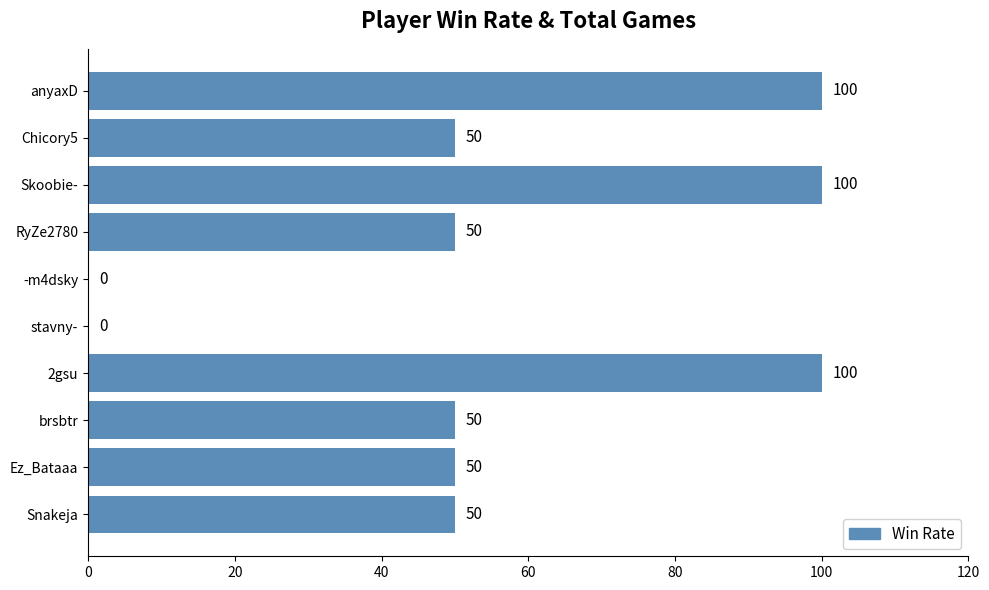

How many values are between 50 and 100?

8